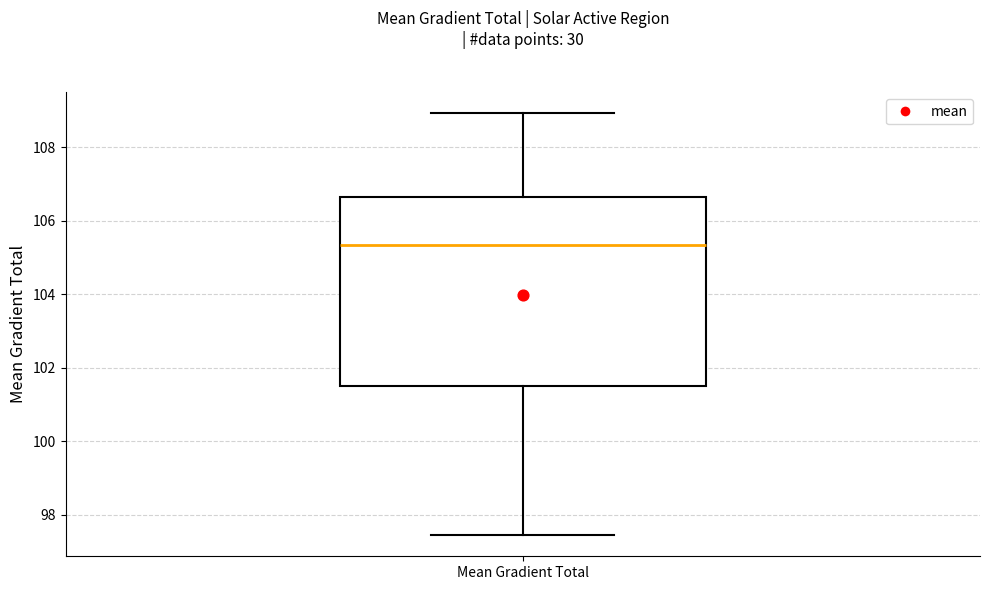

Read this box plot against the y-axis: the position of the median line, the range covered by the box, and the ends of both whiskers. The values are not printed on the chart, so give them approximately, as read against the axis.

median 105.4, box 101.6 to 106.6, whiskers 97.4 to 109.0